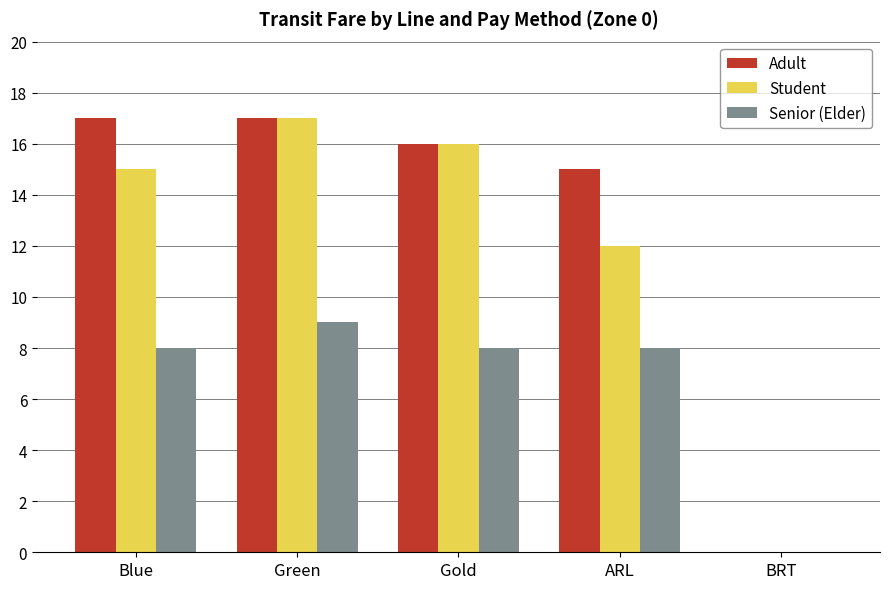

What is the highest value of the Adult series?

17